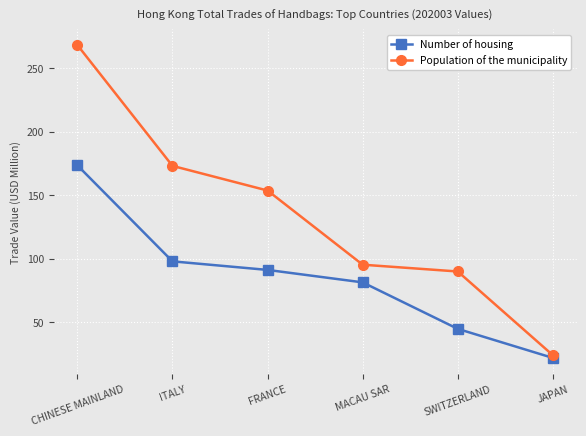

What is the smallest value displayed?

21.8